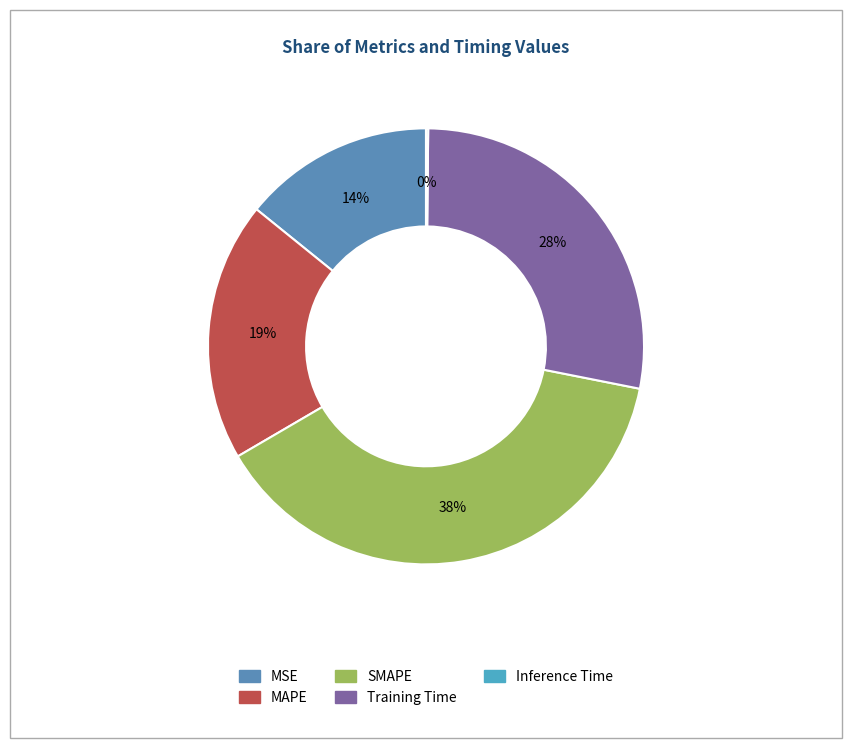

Combined, what portion of the pie is SMAPE and MSE?

52.6%